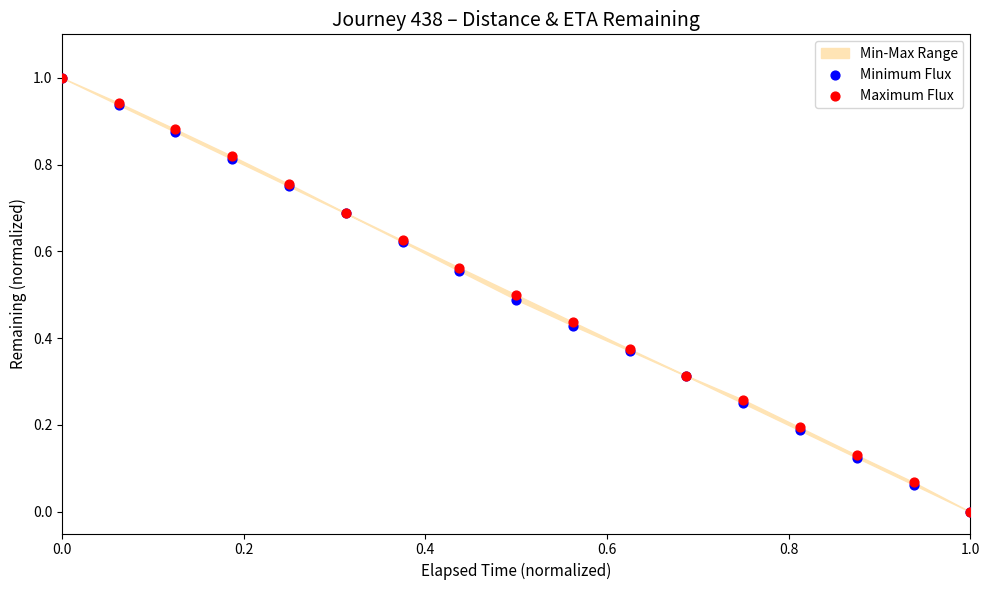

Which series contains the lowest Y value?

Minimum Flux